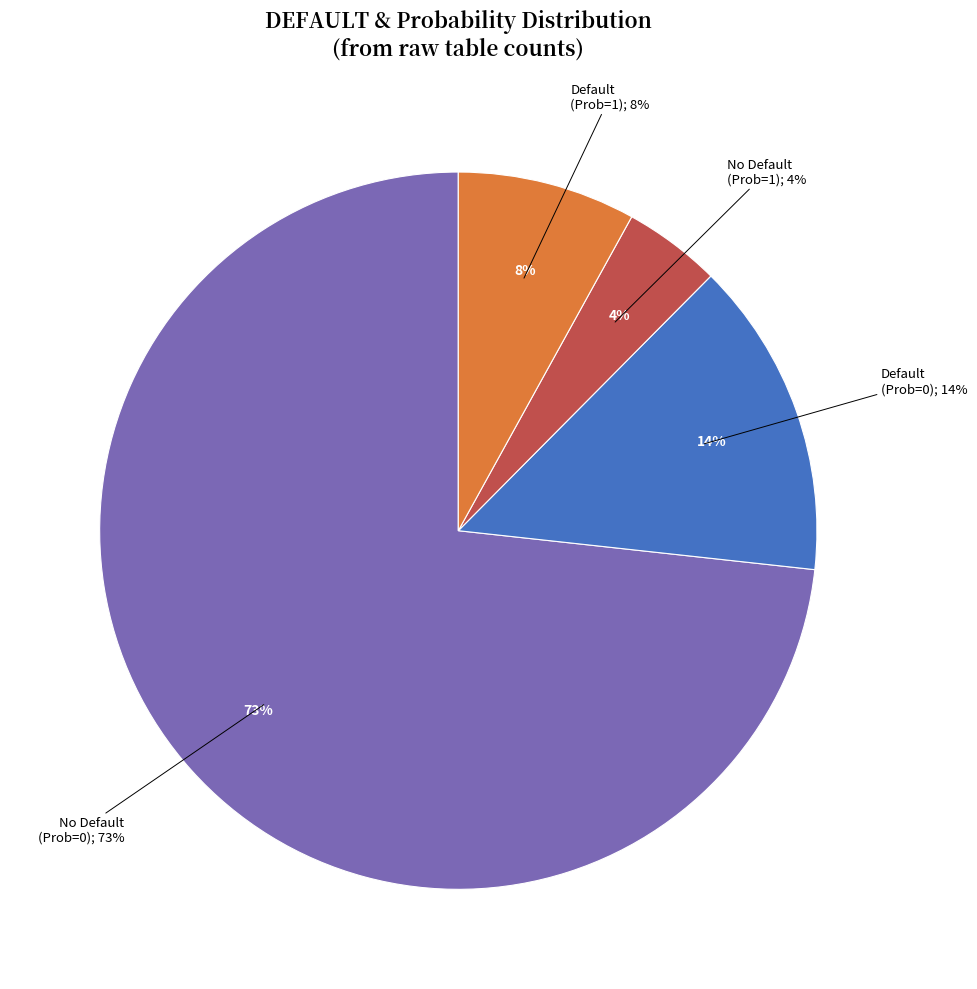

To the nearest percent, what portion does DEFAULT=1, Prob=0 represent?

14%